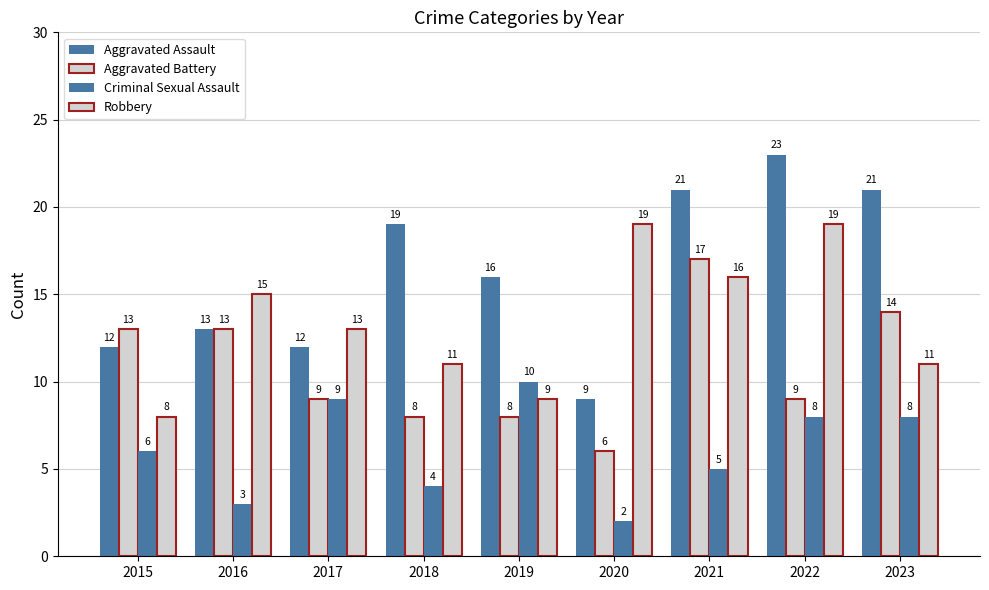

What is the total value across all series at 2018?

42